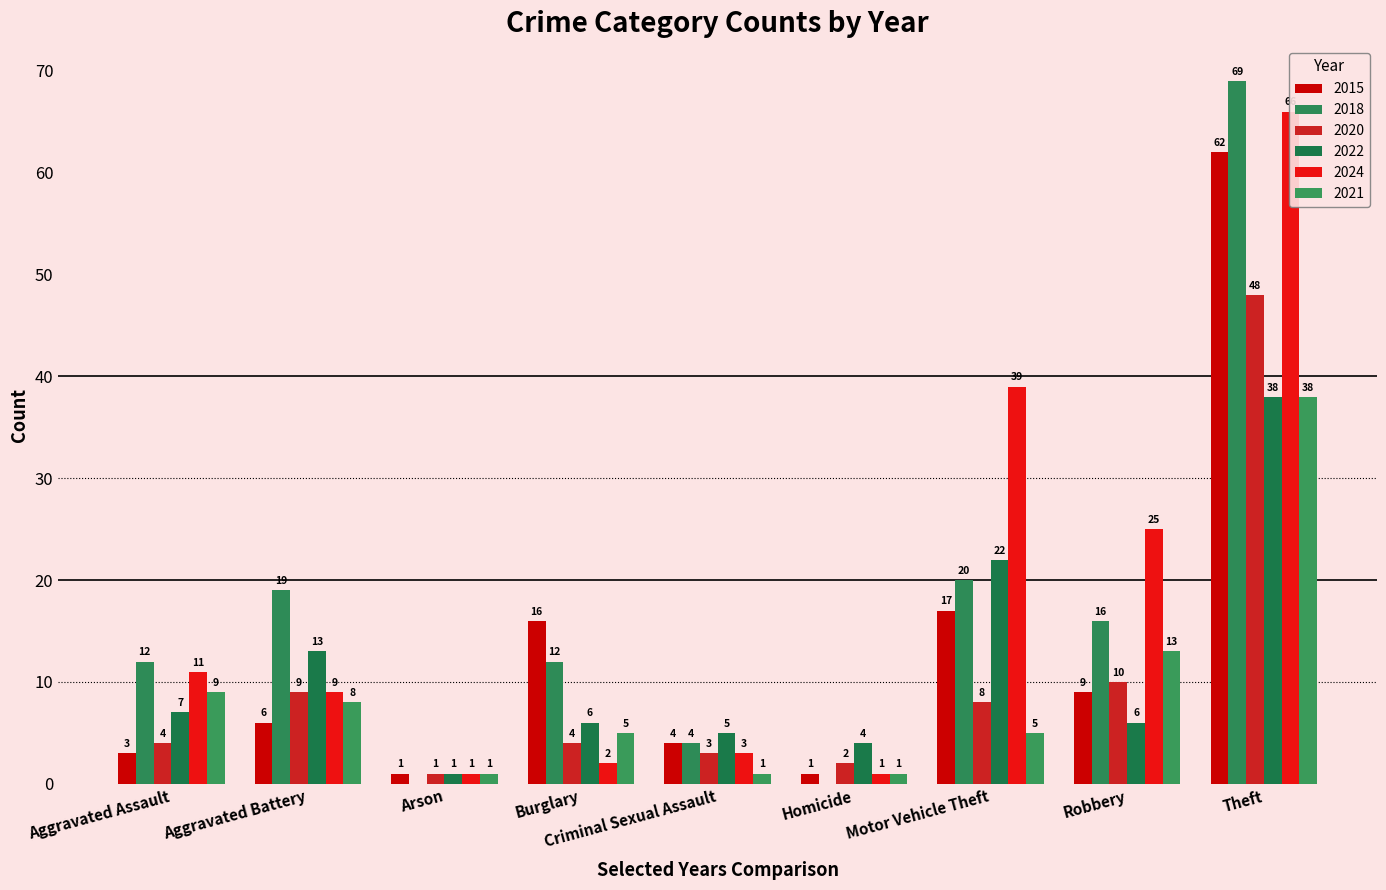

Is the value of 2015 at Criminal Sexual Assault greater than the value of 2024 at Robbery?

No